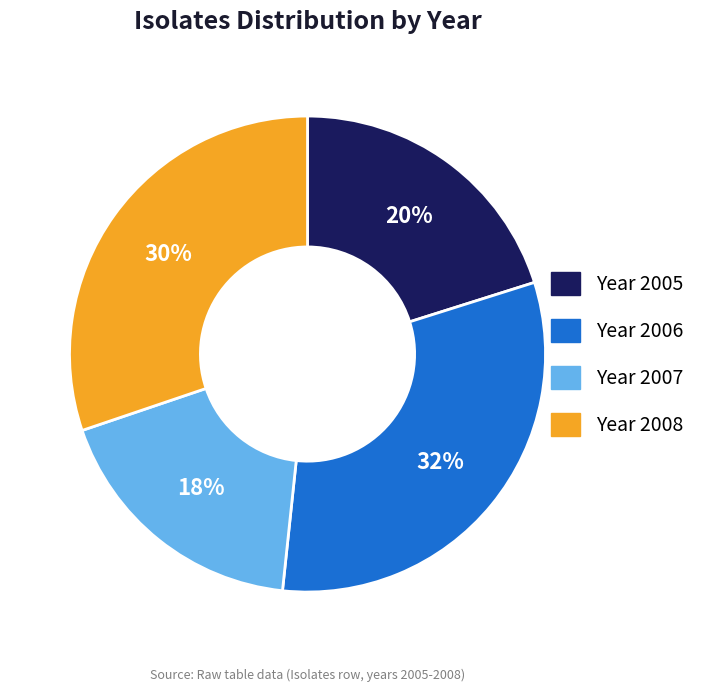

Is there any slice that represents more than half of the pie?

No